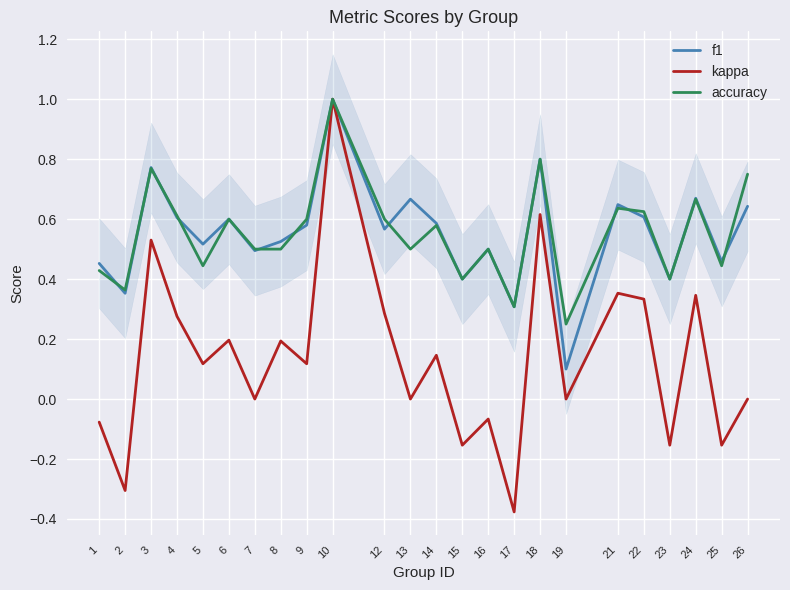

How many lines are shown in the chart?

3